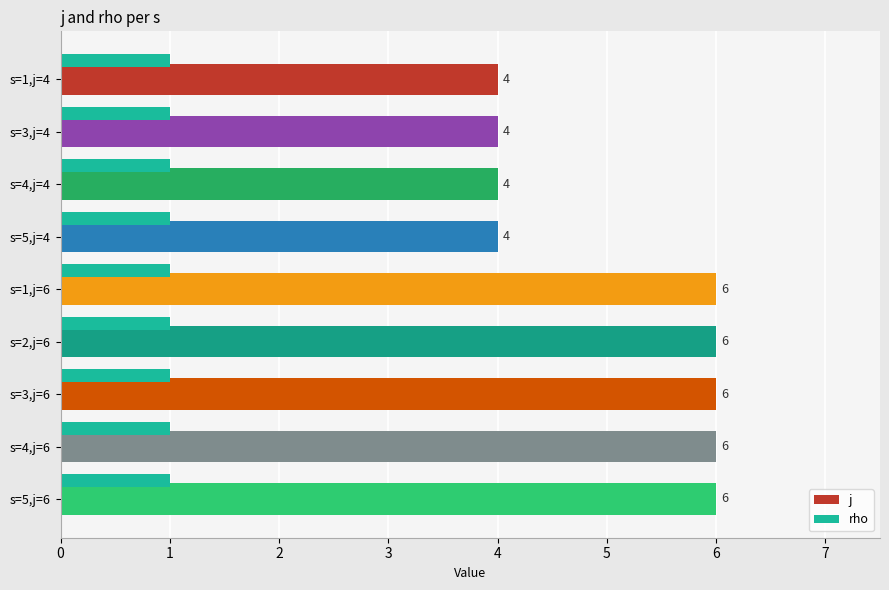

What are all the series names shown in the legend?

j, rho